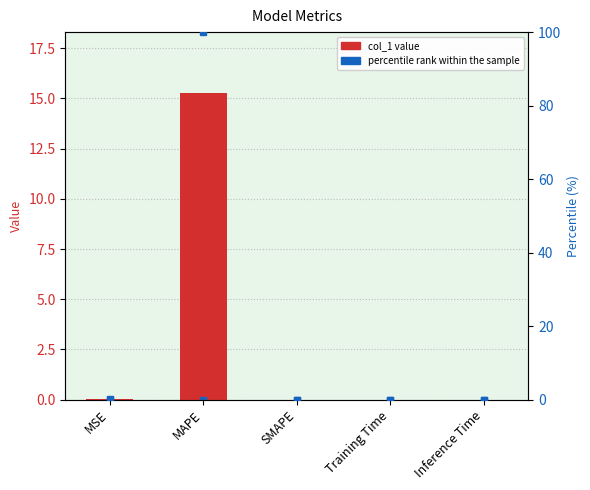

How many values in col_1 are above zero?

4